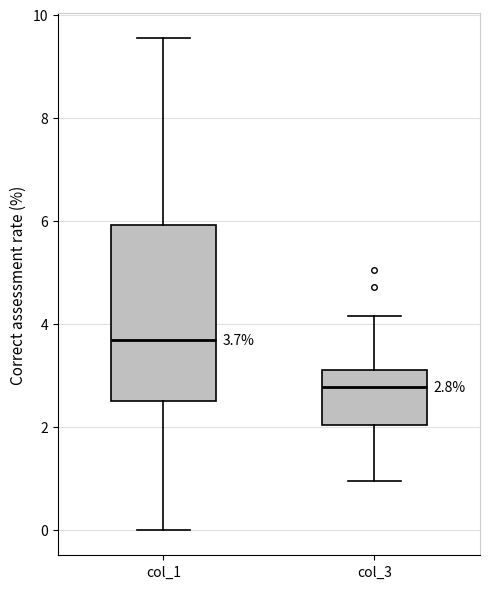

Which box's median line is the lowest?

col_3